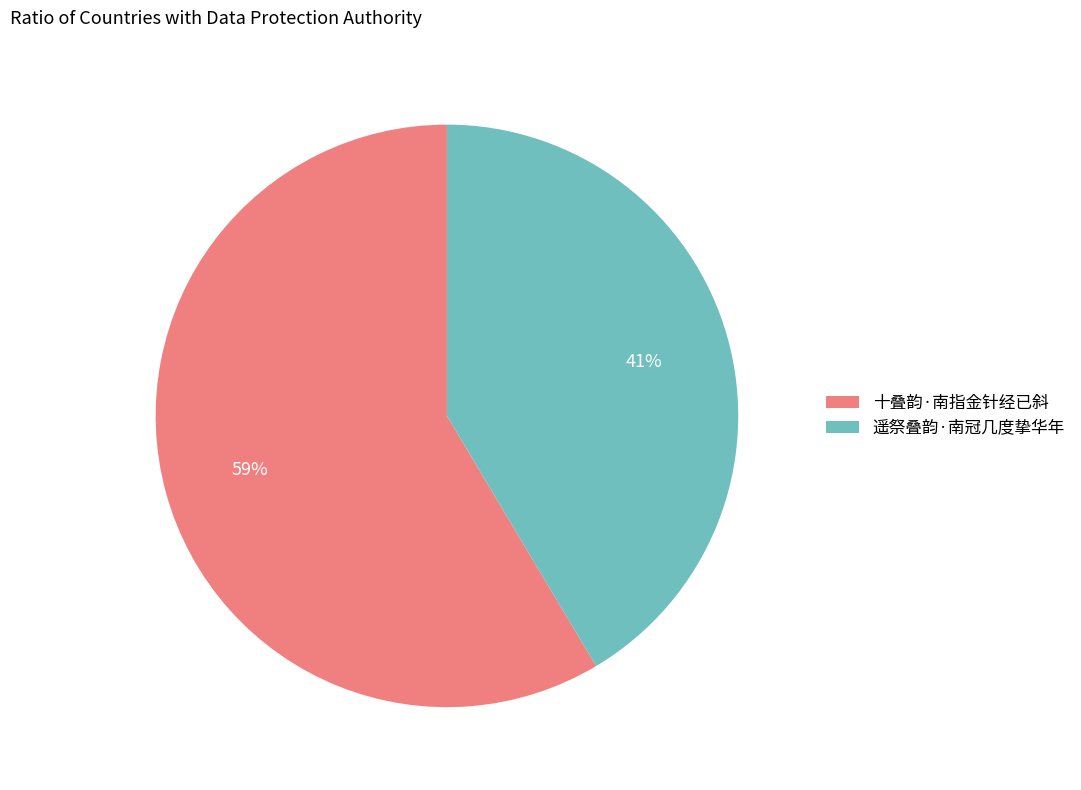

To the nearest percent, what is the average slice percentage?

50%